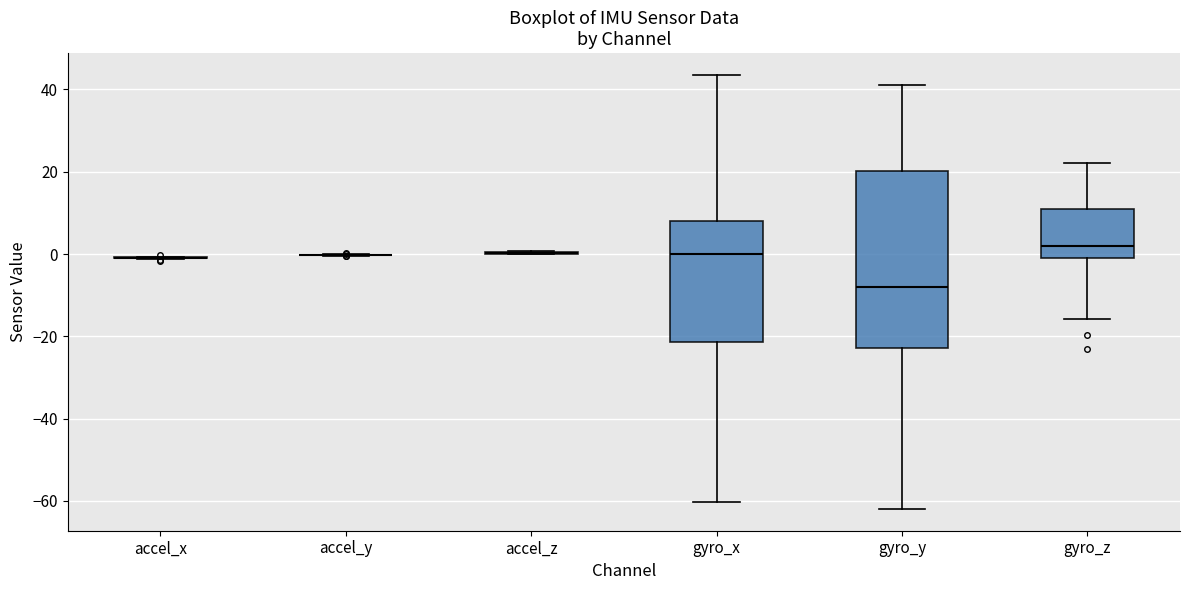

Reading left to right, transcribe this box plot: for each box, give where its median line is, the range the box spans, and where its two whiskers end, as read against the y-axis. The values are not printed on the chart, so give them approximately, as read against the axis.

accel_x: box collapsed to a line at 0, whiskers -2 to 0
accel_y: box collapsed to a line at 0, whiskers 0 to 0
accel_z: box collapsed to a line at 0, whiskers 0 to 0
gyro_x: median 0, box -22 to 8, whiskers -60 to 44
gyro_y: median -8, box -22 to 20, whiskers -62 to 42
gyro_z: median 2, box 0 to 10, whiskers -16 to 22